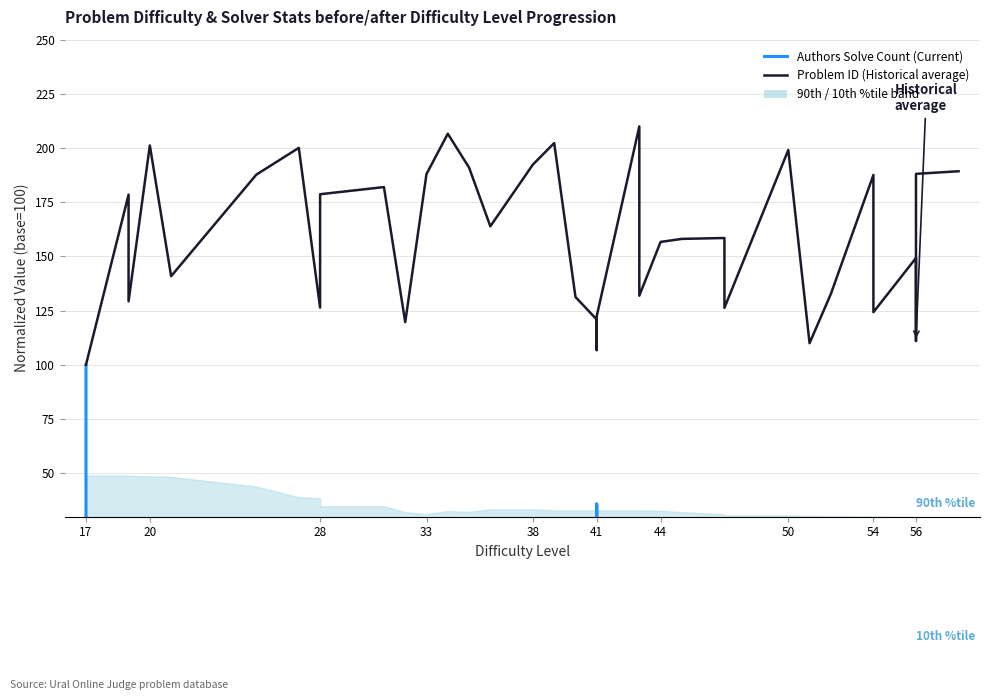

What are all the series names shown in the legend?

Authors Solve Count (Current), Problem ID (Historical average)